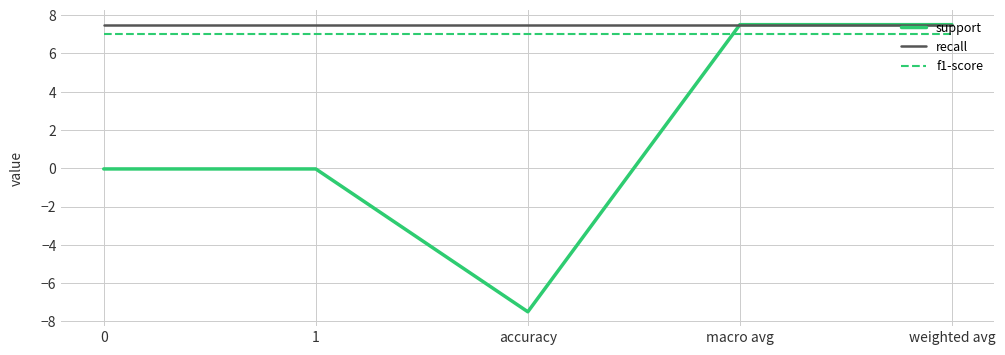

Is it true that recall equals 12.6 at accuracy?

False